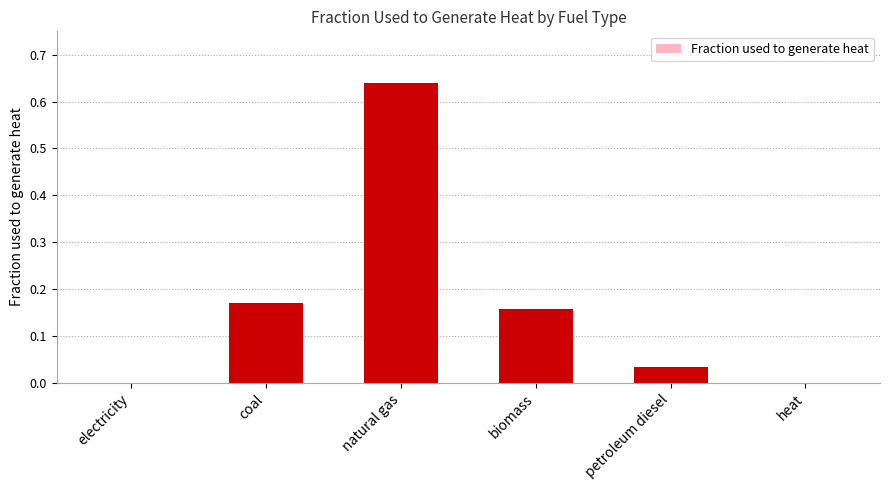

The chart shows a value of -0.4 at heat. True or false?

False